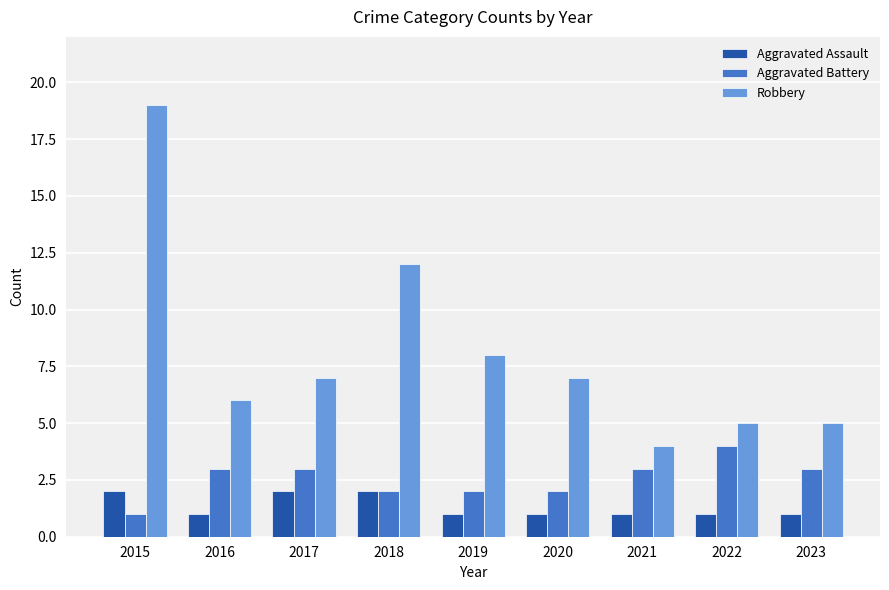

Which series has the largest total across all categories?

Robbery